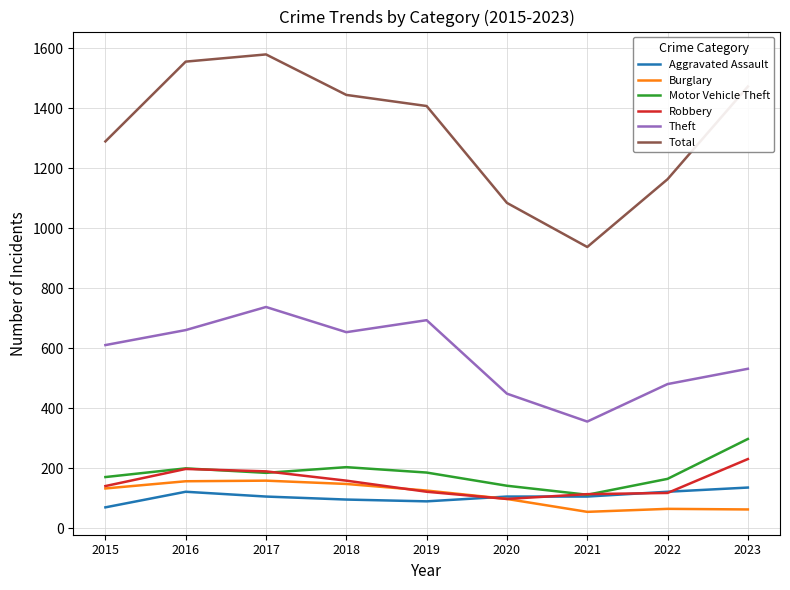

True or false: Theft has more than 0 interior local peaks.

True